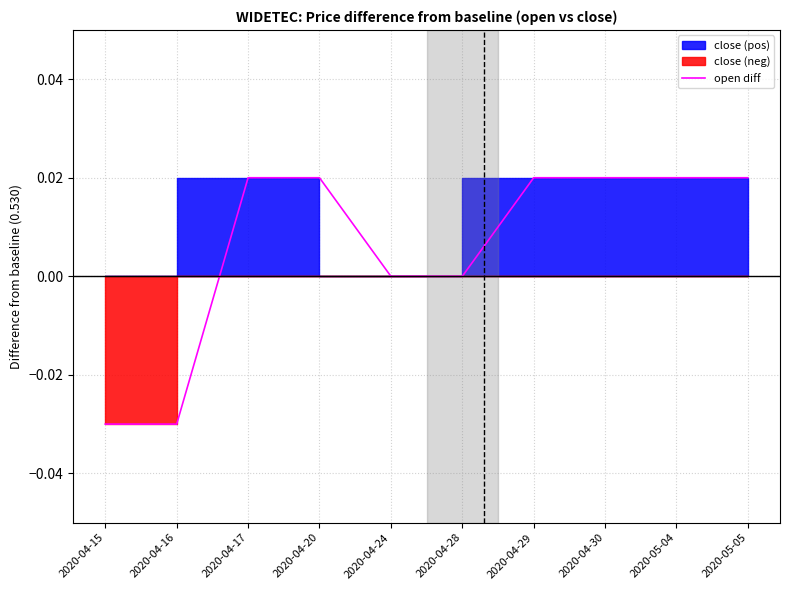

True or false: the data shows -0.0 at 2020-04-15.

True